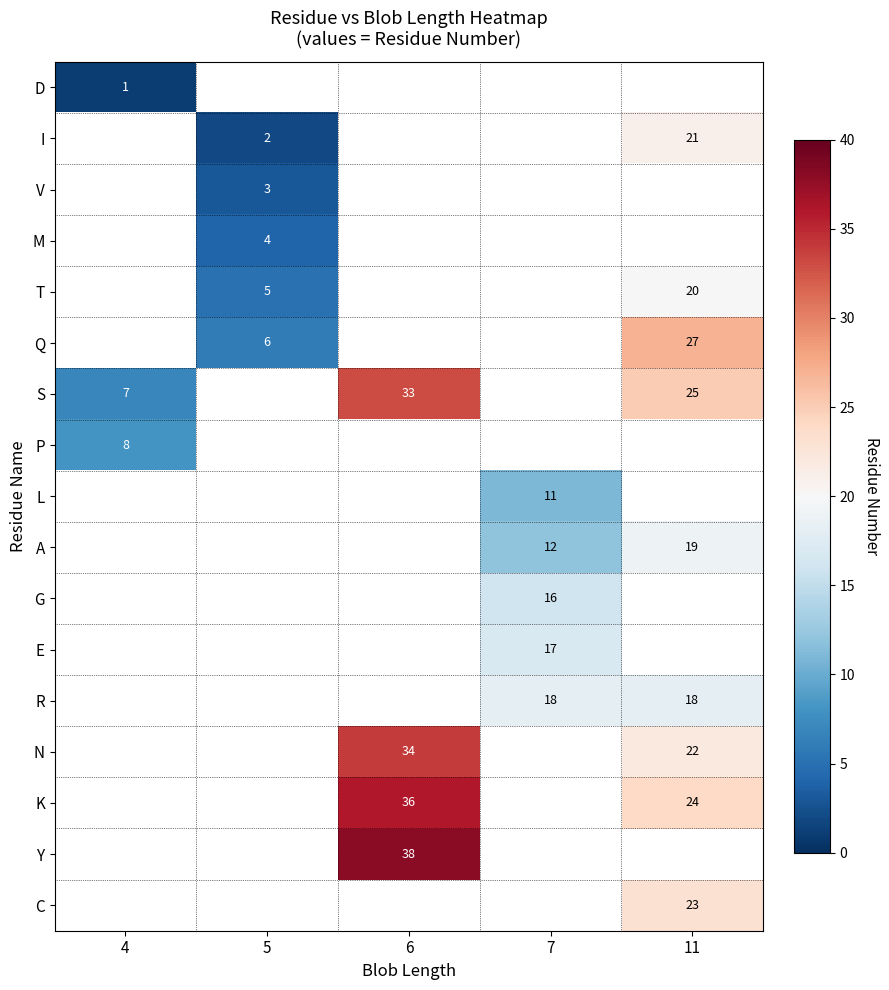

What is the total value across all series at 11?

199